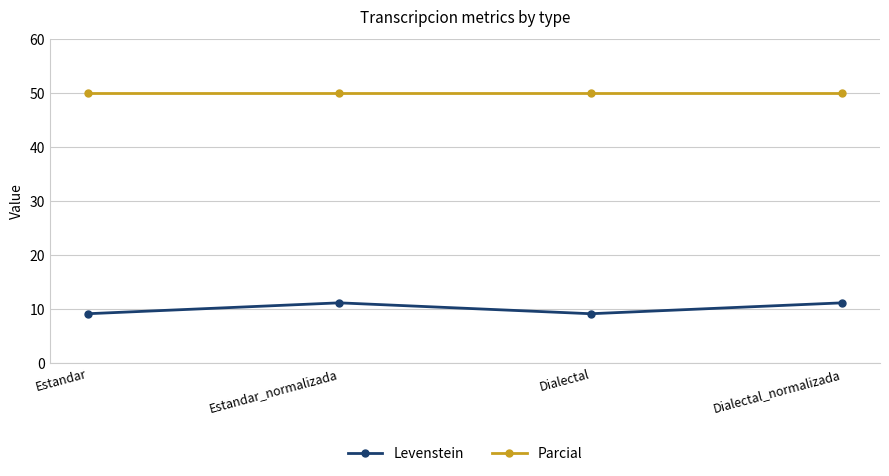

The Levenstein series shows 17.1 at Dialectal_normalizada. True or false?

False